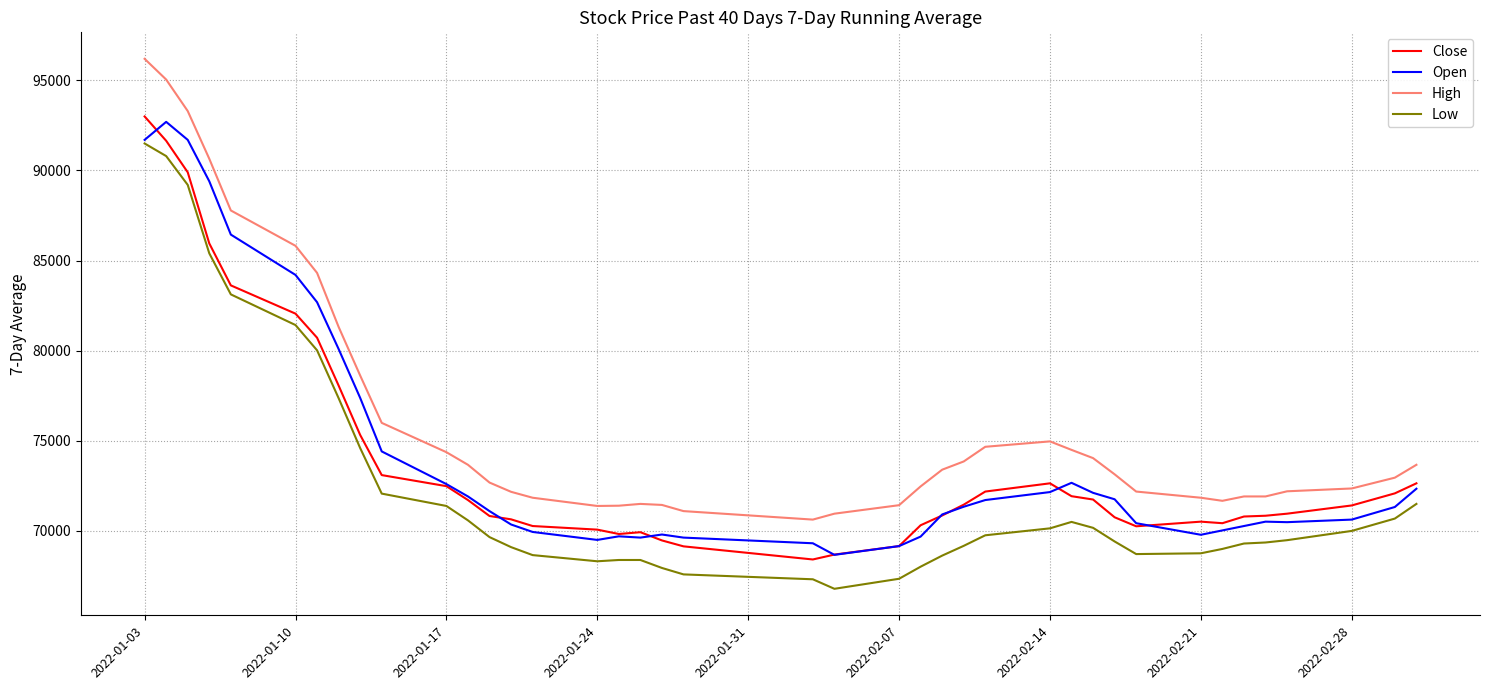

How many distinct data groups are displayed?

4